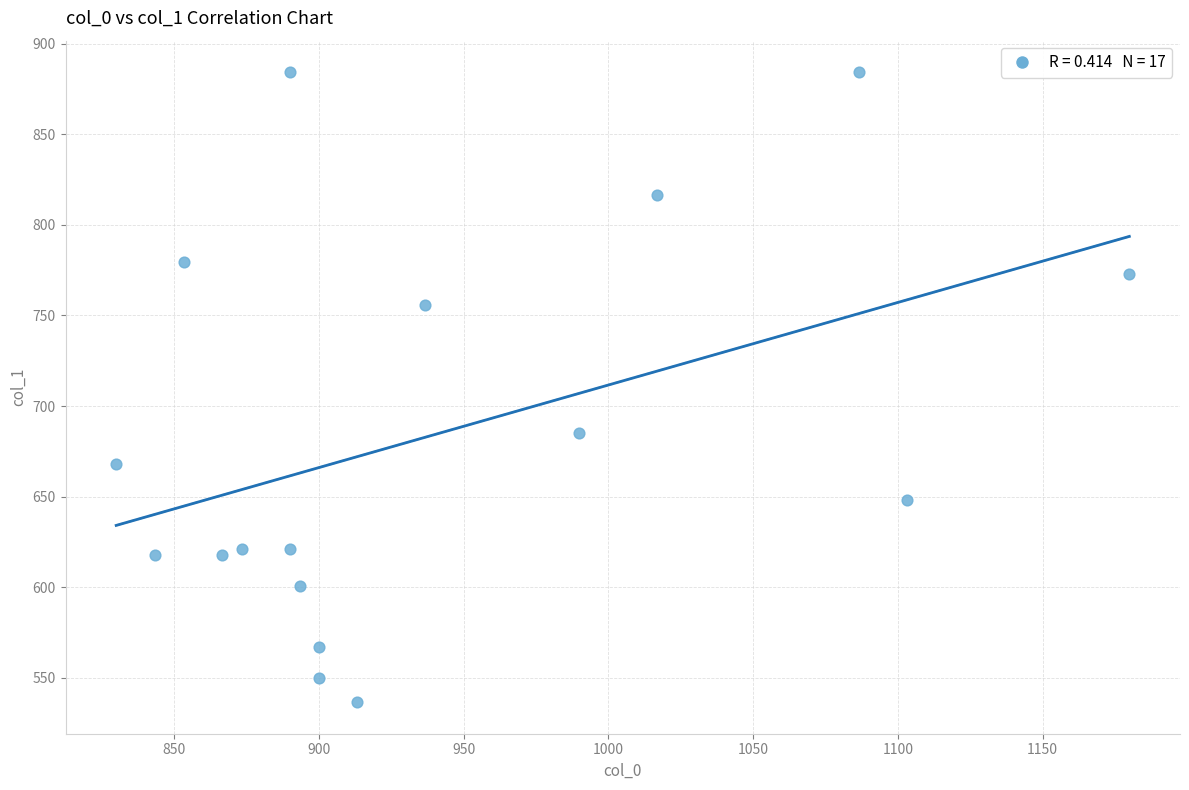

What is the range of Y values (max minus min)?

347.6